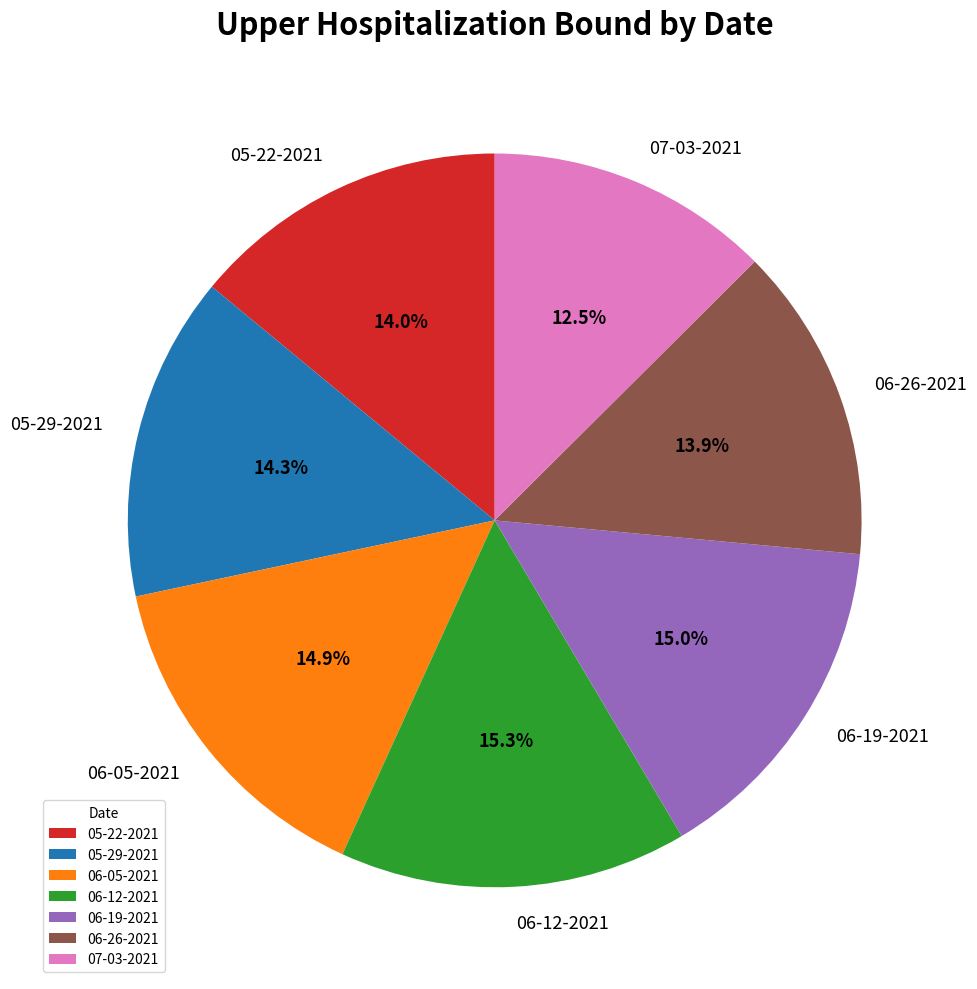

What is the ratio of the value at 06-26-2021 to the value at 05-29-2021?

1.0